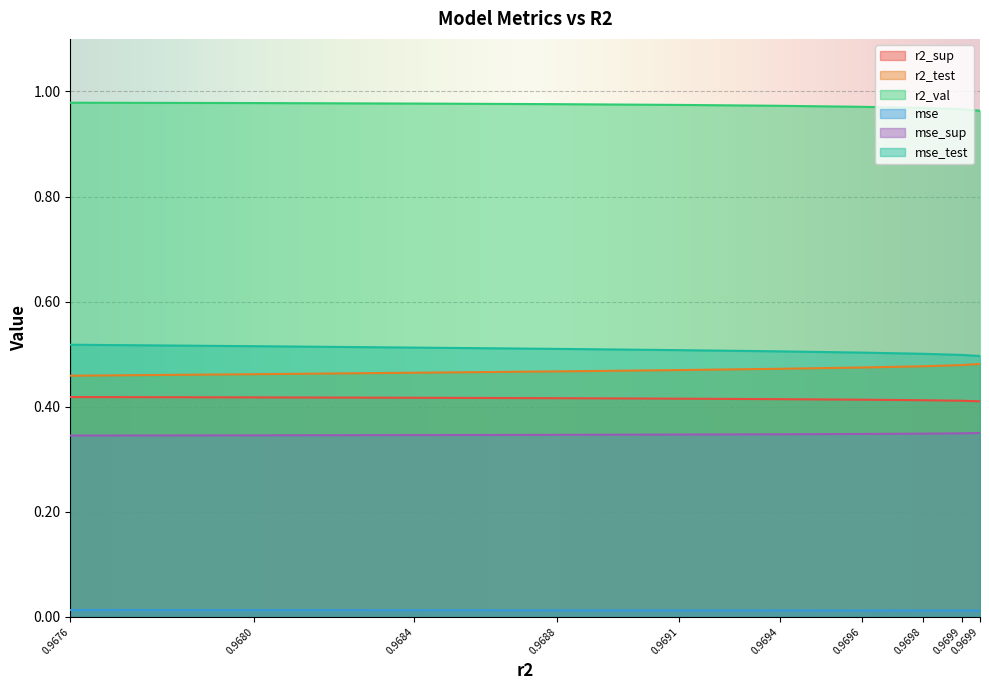

Is it true that mse equals 0.0 at 0.967552251350399?

True